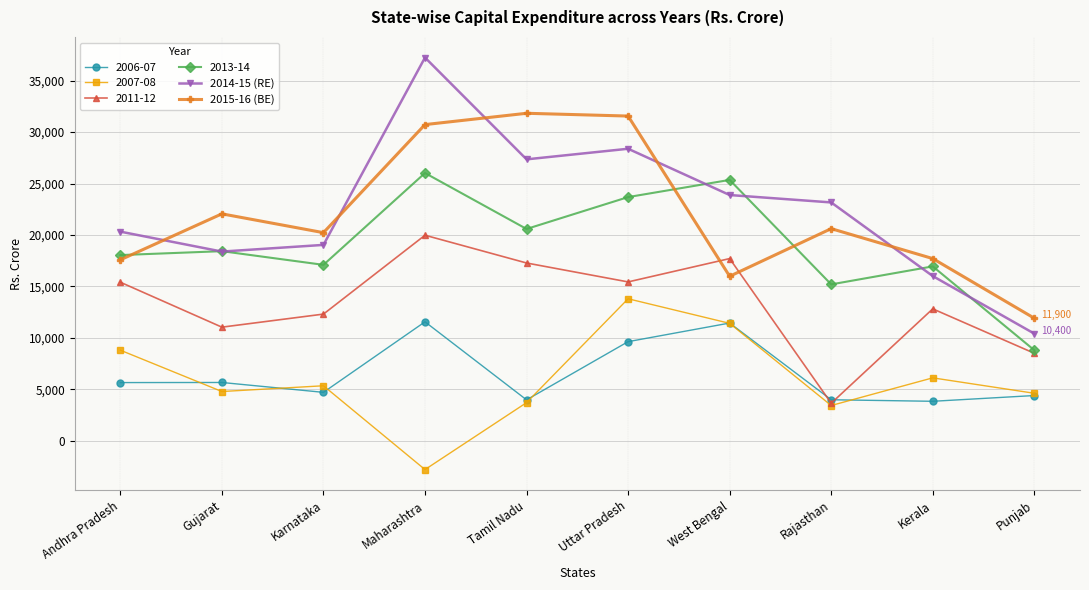

Rank the series by their maximum value, from highest to lowest.

2014-15 (RE), 2015-16 (BE), 2013-14, 2011-12, 2007-08, 2006-07